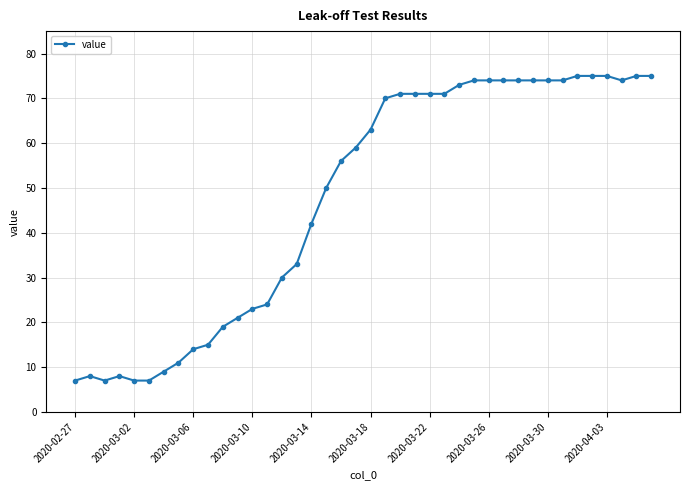

What is the value of the 28th point from the left?

74